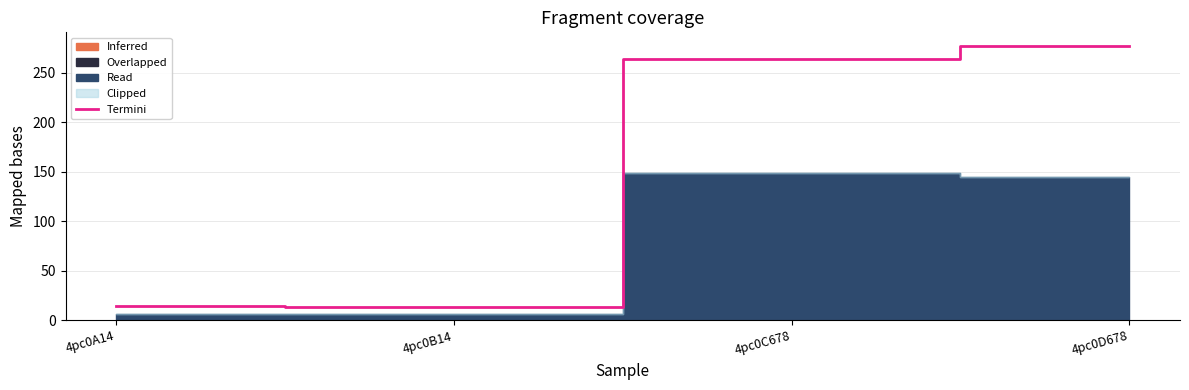

What is the difference between the values at 4pc0C678 and 4pc0D678?

13.5